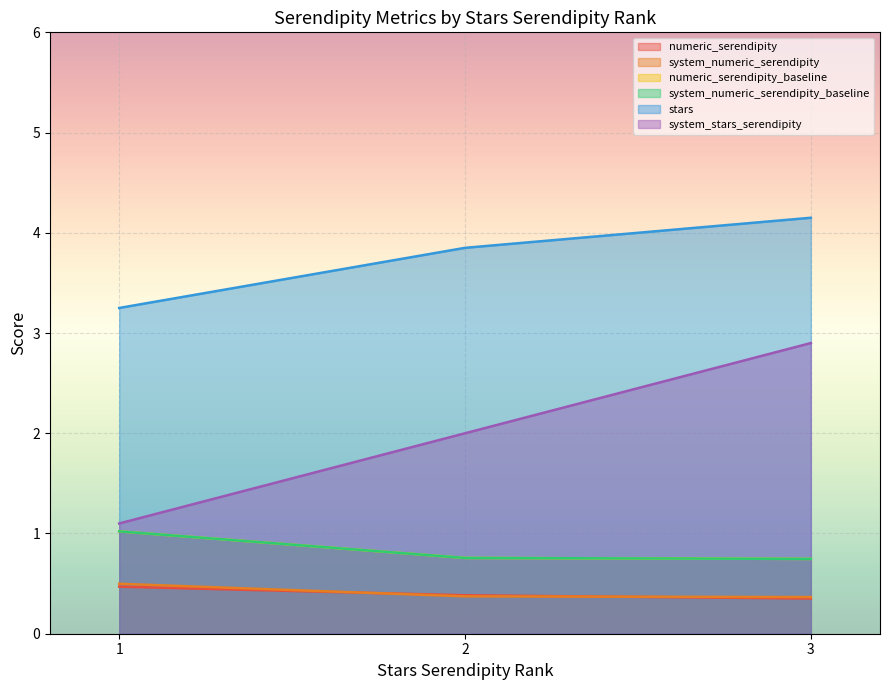

List the series in order of their peak value, lowest first.

system_numeric_serendipity, numeric_serendipity, numeric_serendipity_baseline, system_numeric_serendipity_baseline, system_stars_serendipity, stars